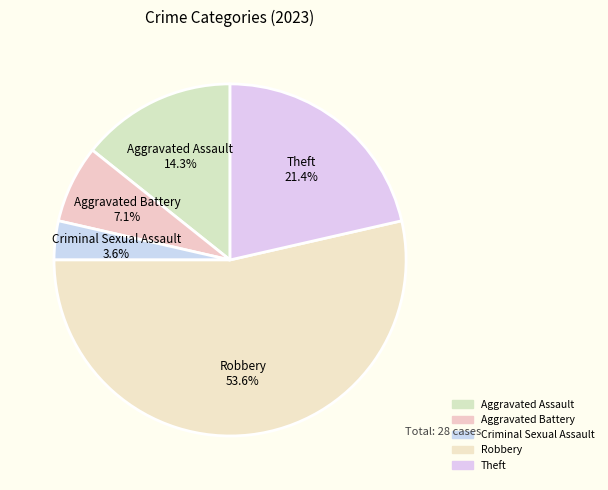

Which slice is the smallest?

Criminal Sexual Assault